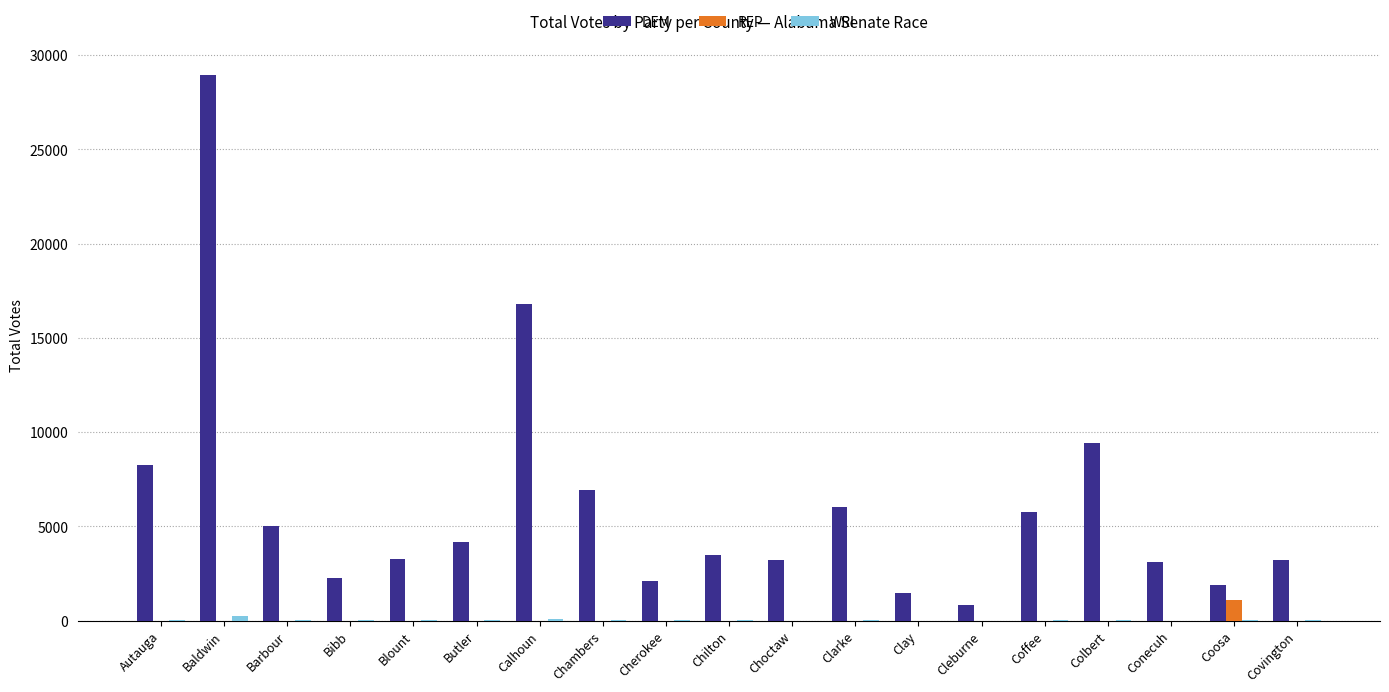

Which category has the highest value in the REP series?

Coosa